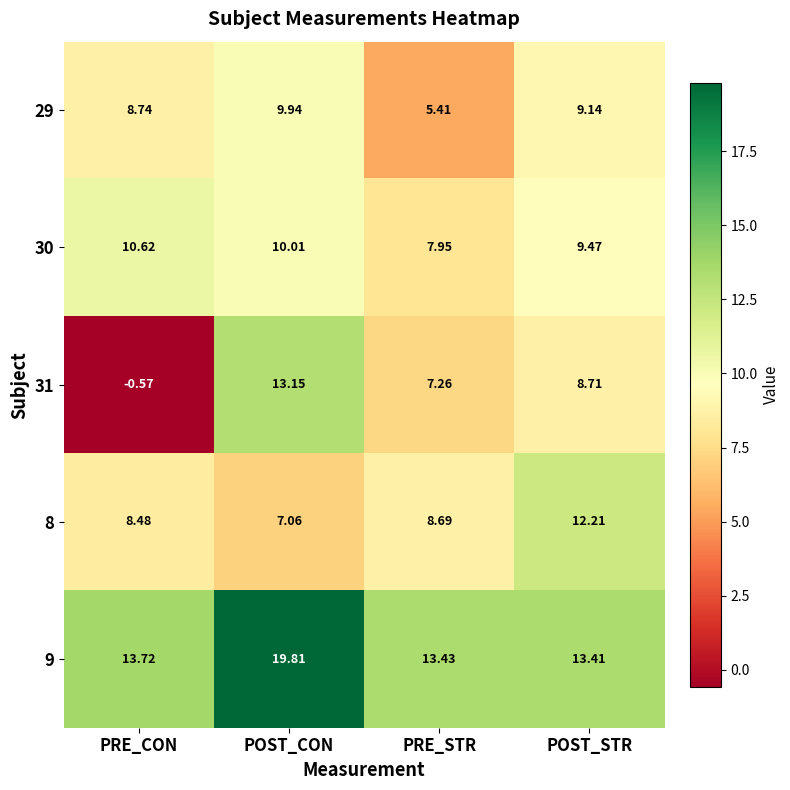

Where does the 8 series first go above 8?

PRE_CON